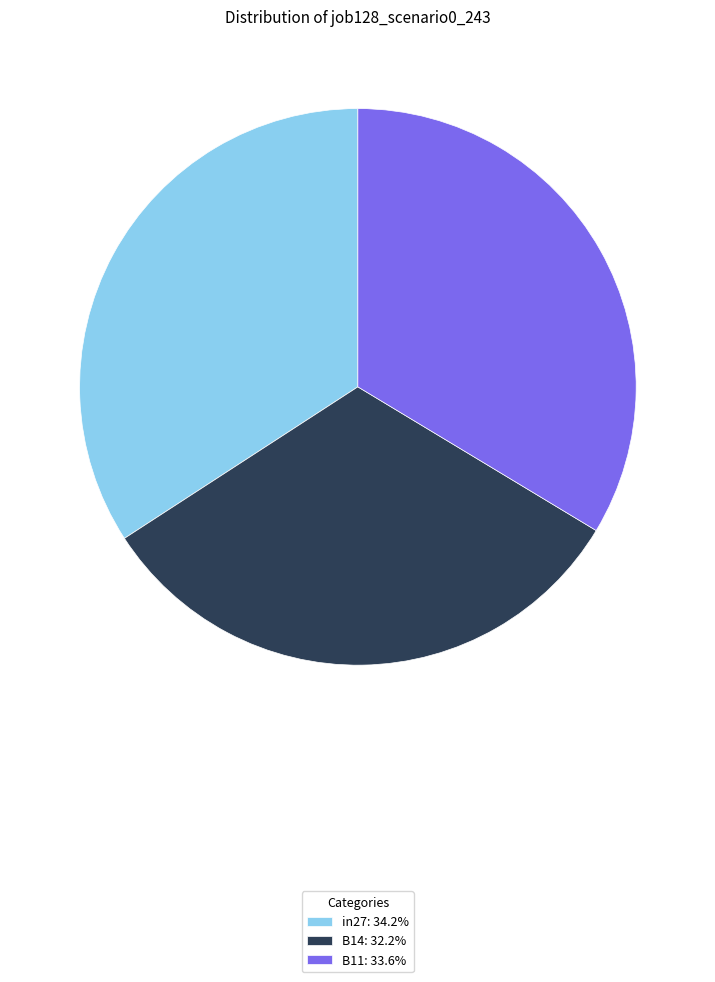

Which category has the smallest portion of the pie?

B14